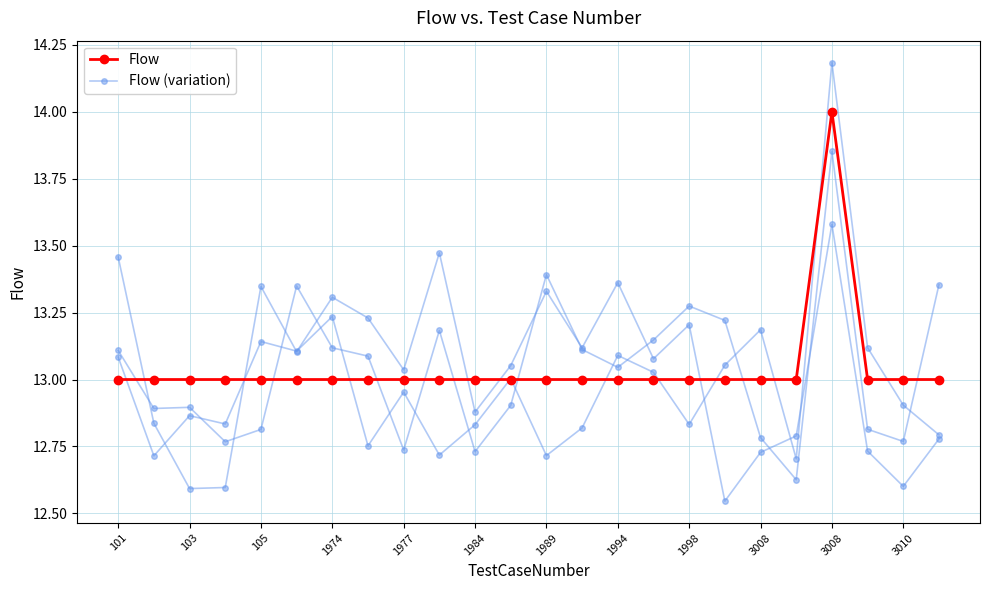

How many lines are shown in the chart?

2